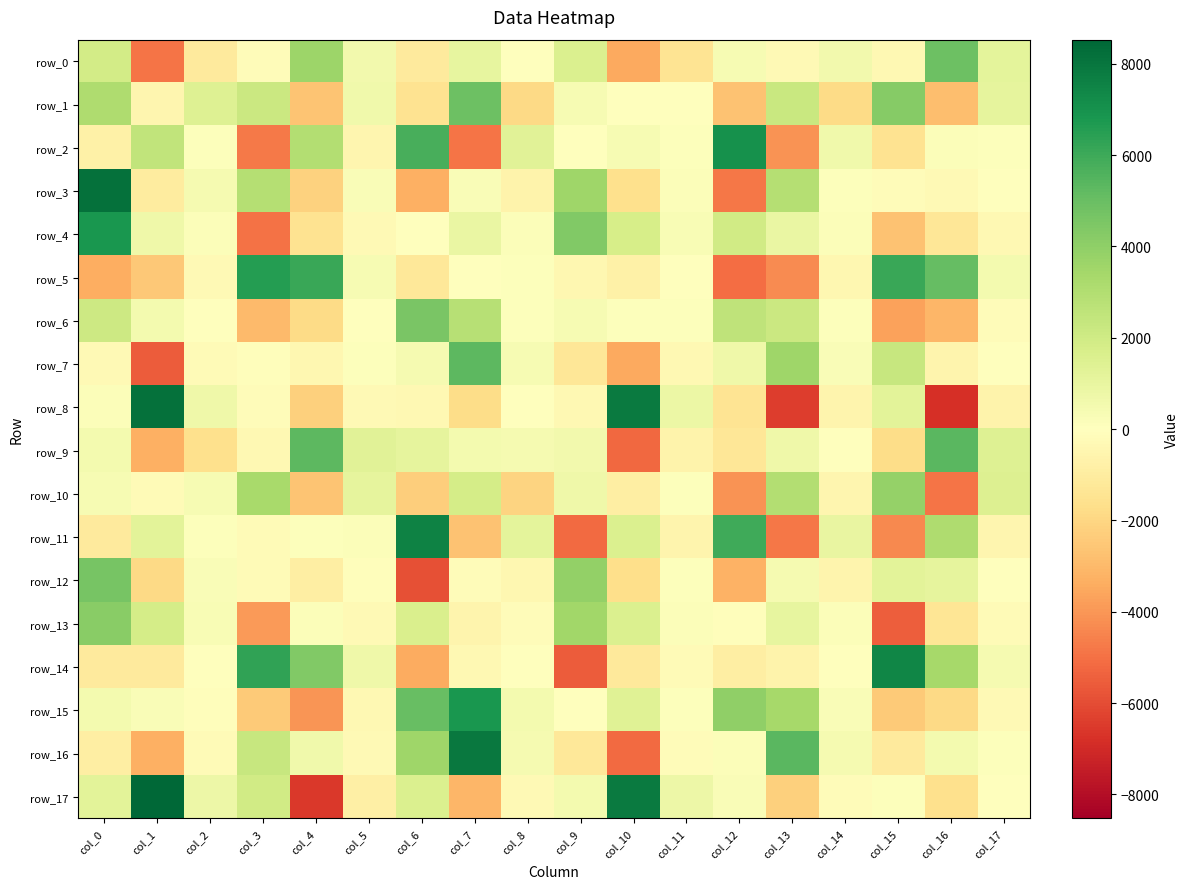

What is the average value of the row_6 series?

200.1